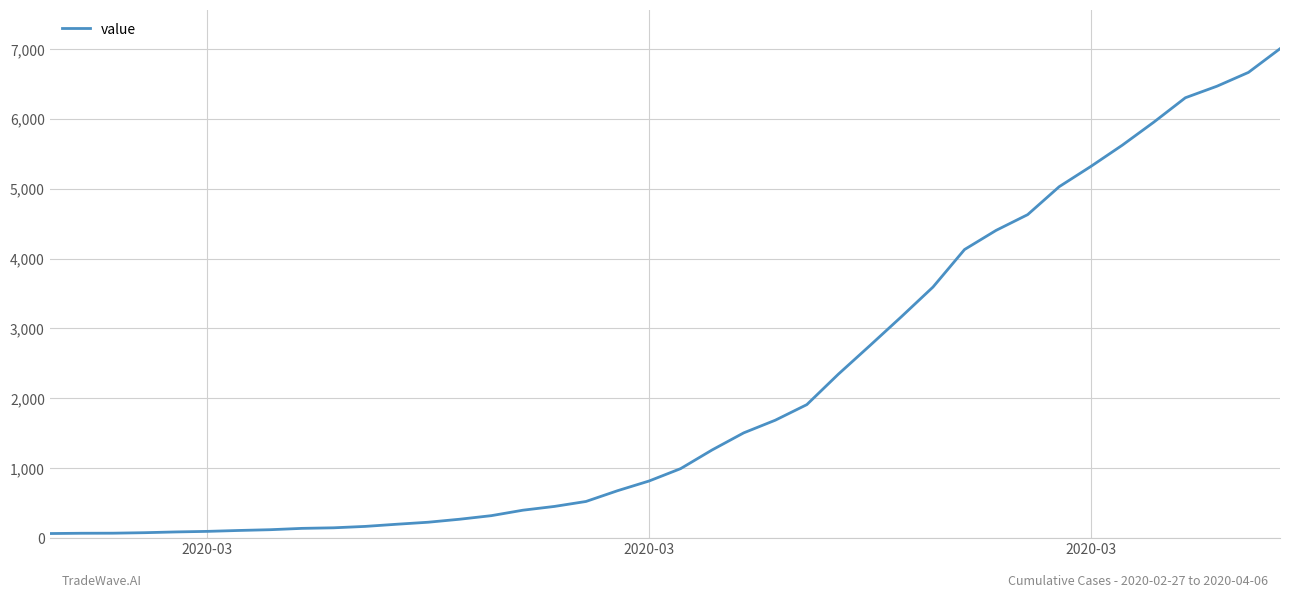

What is the maximum value shown in the chart?

7003